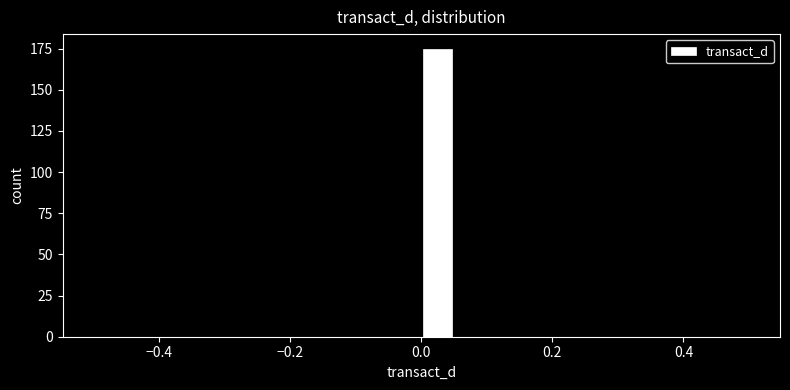

Around what value on the x-axis is the tallest bar? Give the approximate position of its centre, as read against the axis.

0.02